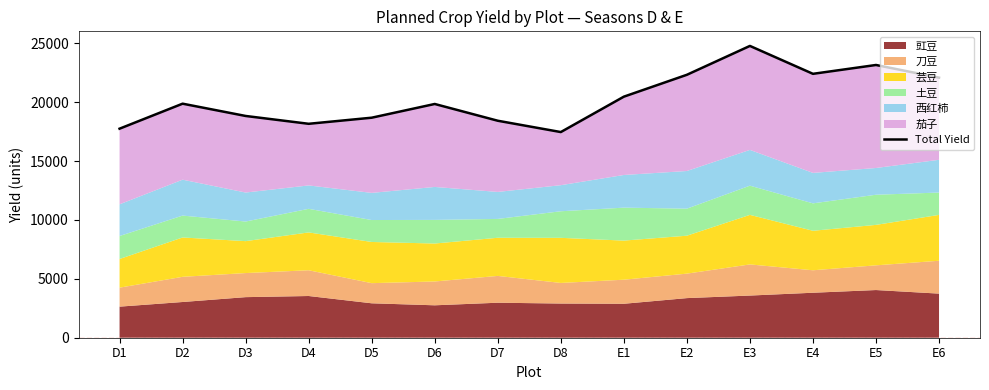

How many points are higher than both their immediate neighbors (excluding endpoints)?

4